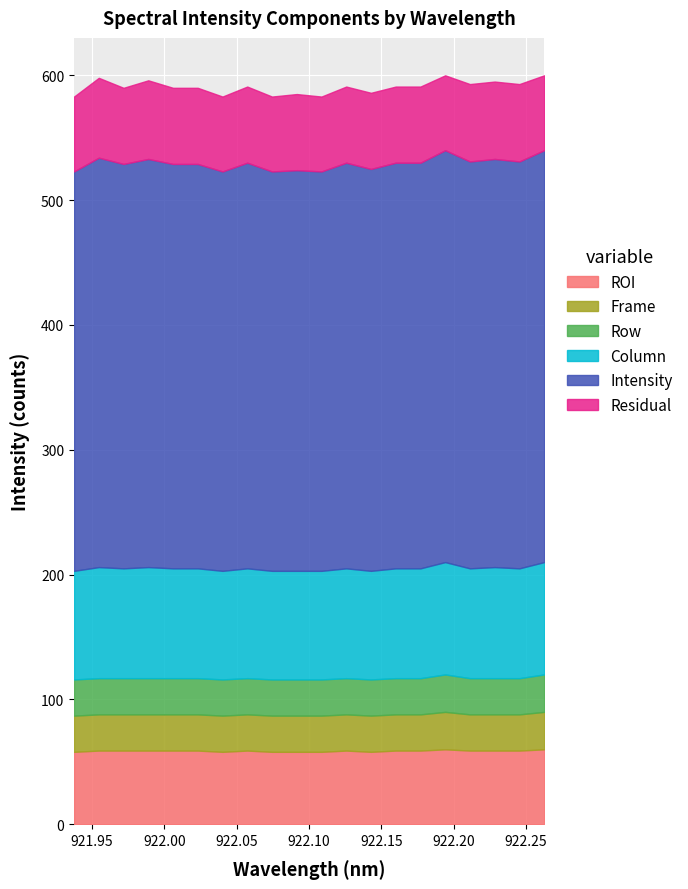

How many lines are shown in the chart?

6